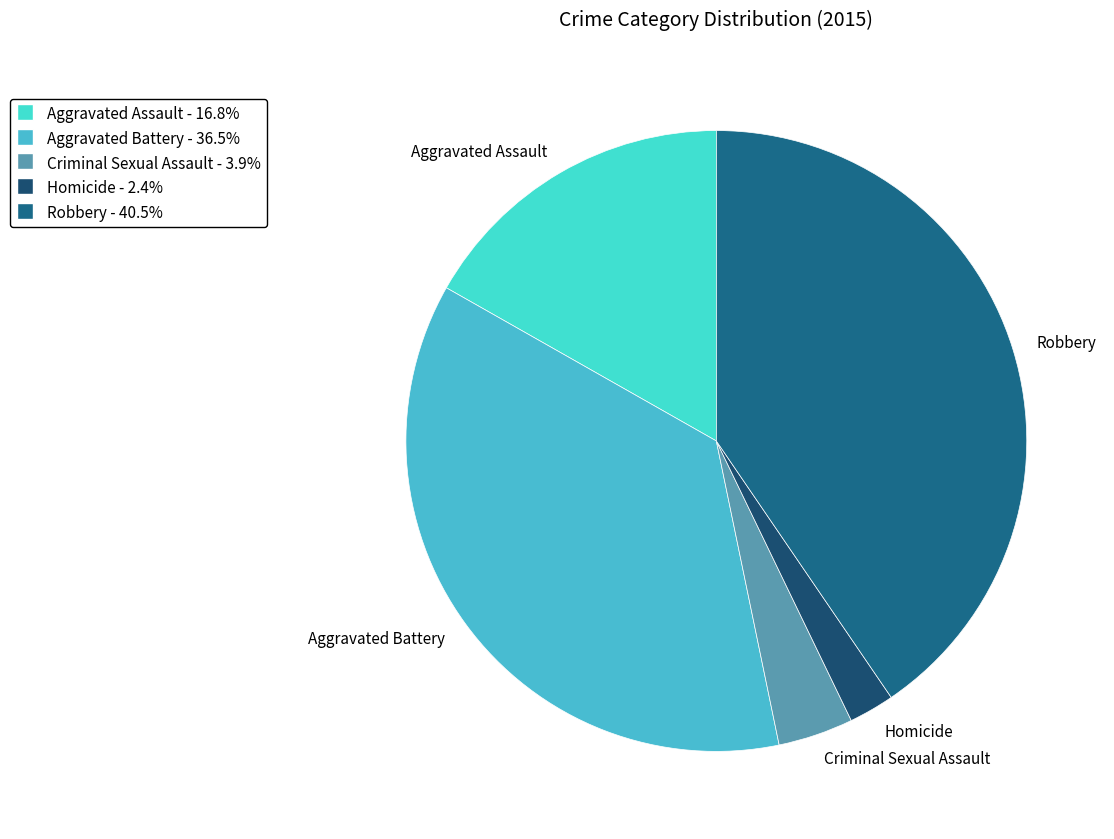

Which slice is the largest?

Robbery